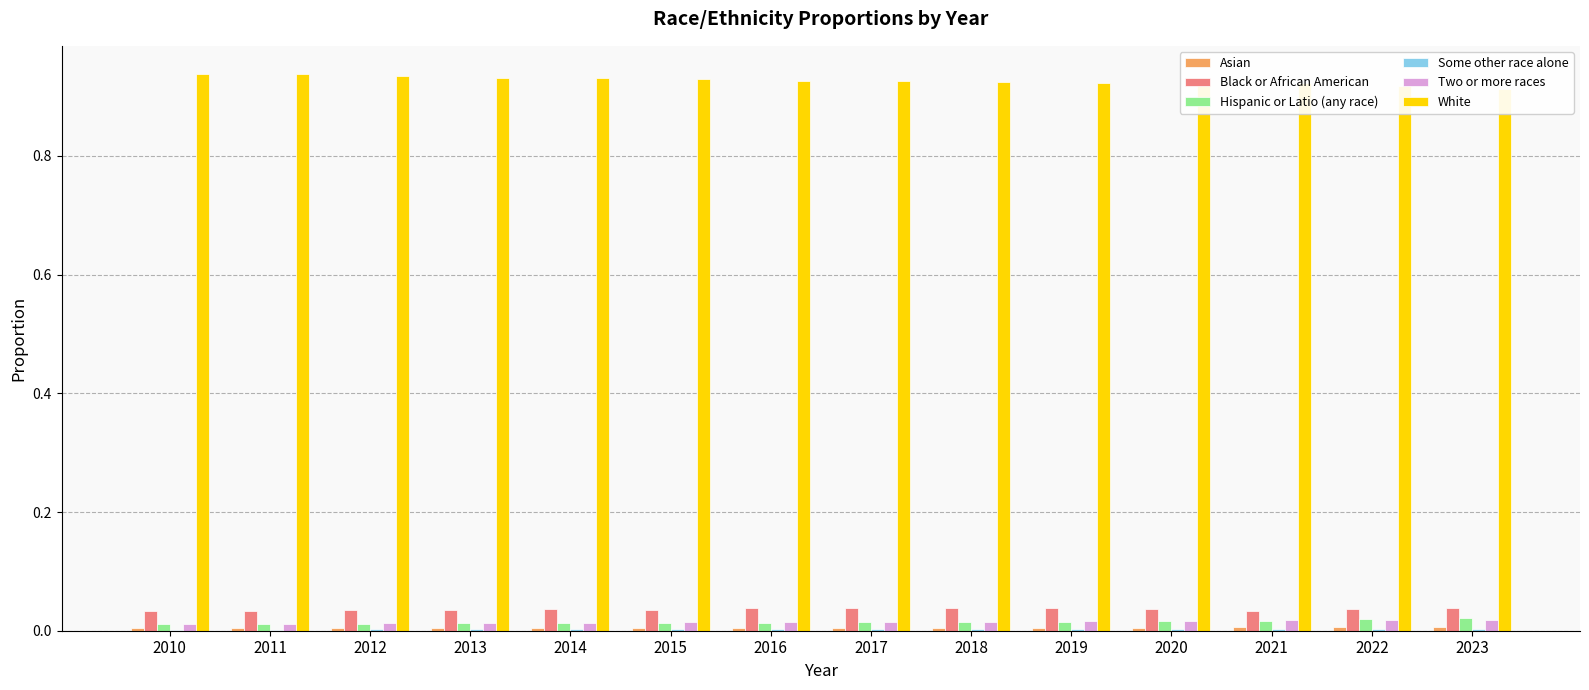

Which category has the lowest value across all series?

2010